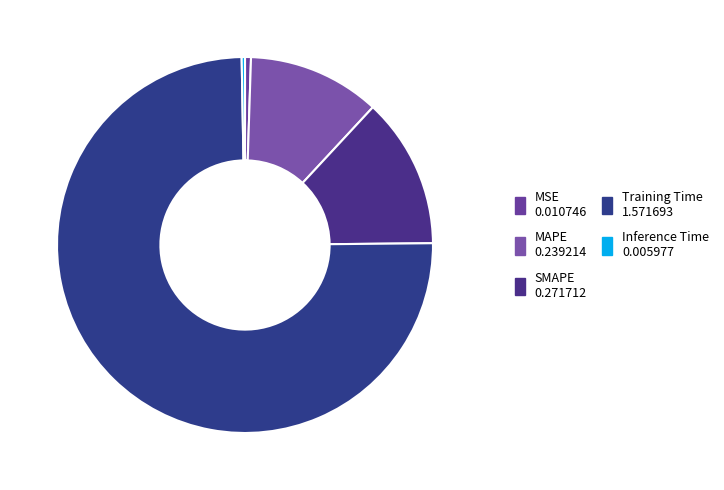

How many segments does this pie chart have?

5